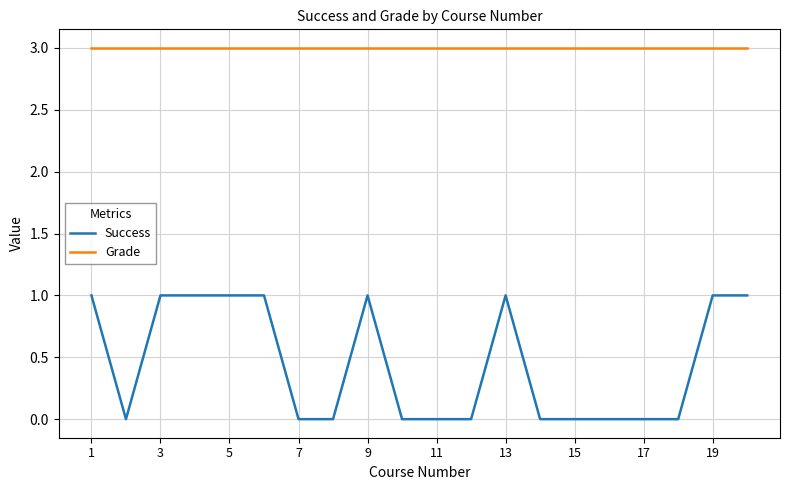

What is the highest value of the Grade series?

3